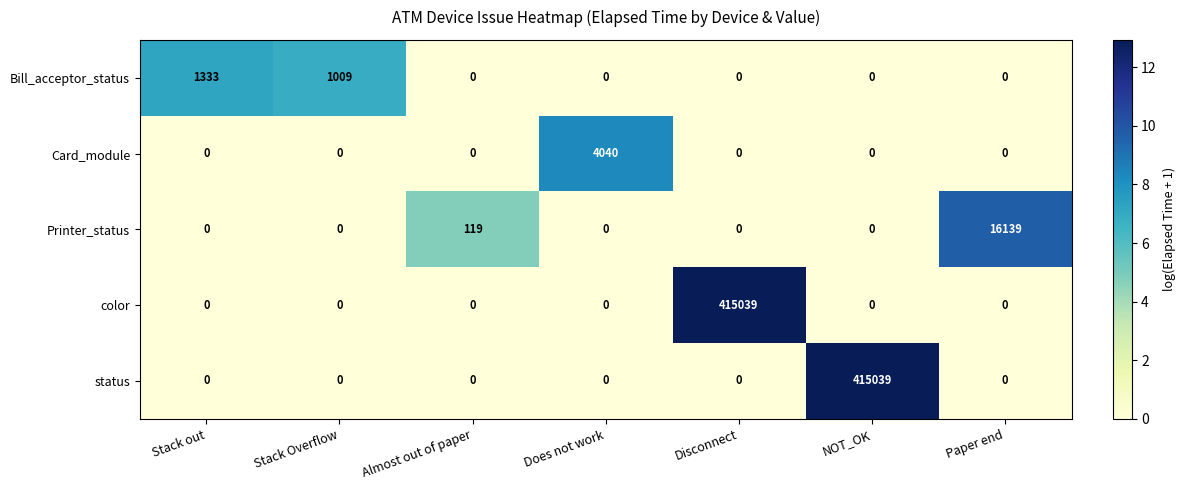

The value of Card_module at Disconnect is 1242. True or false?

False